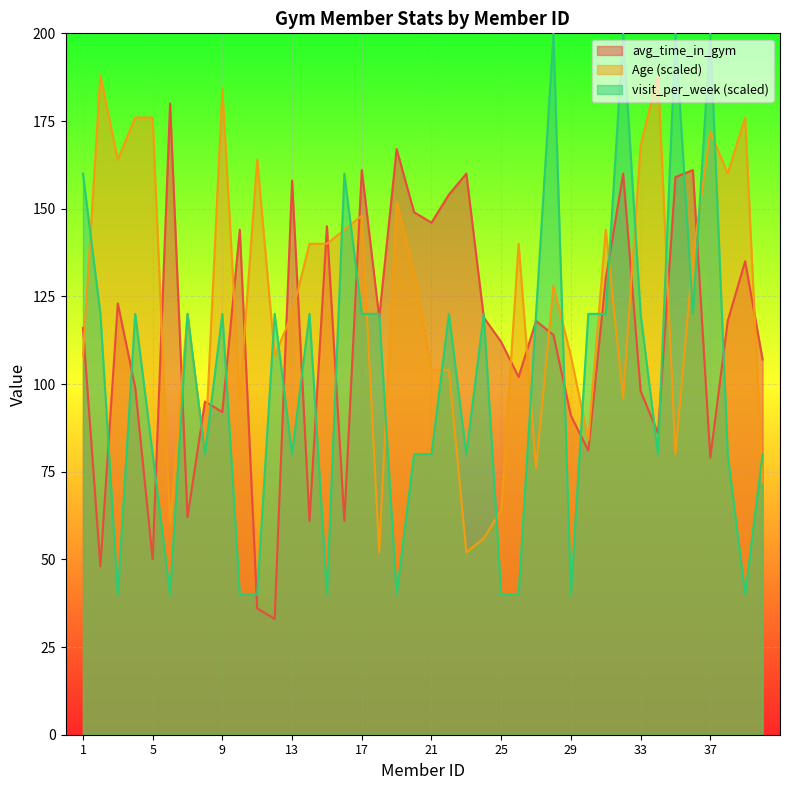

What is the sum of the Age values at 31 and 6?

204